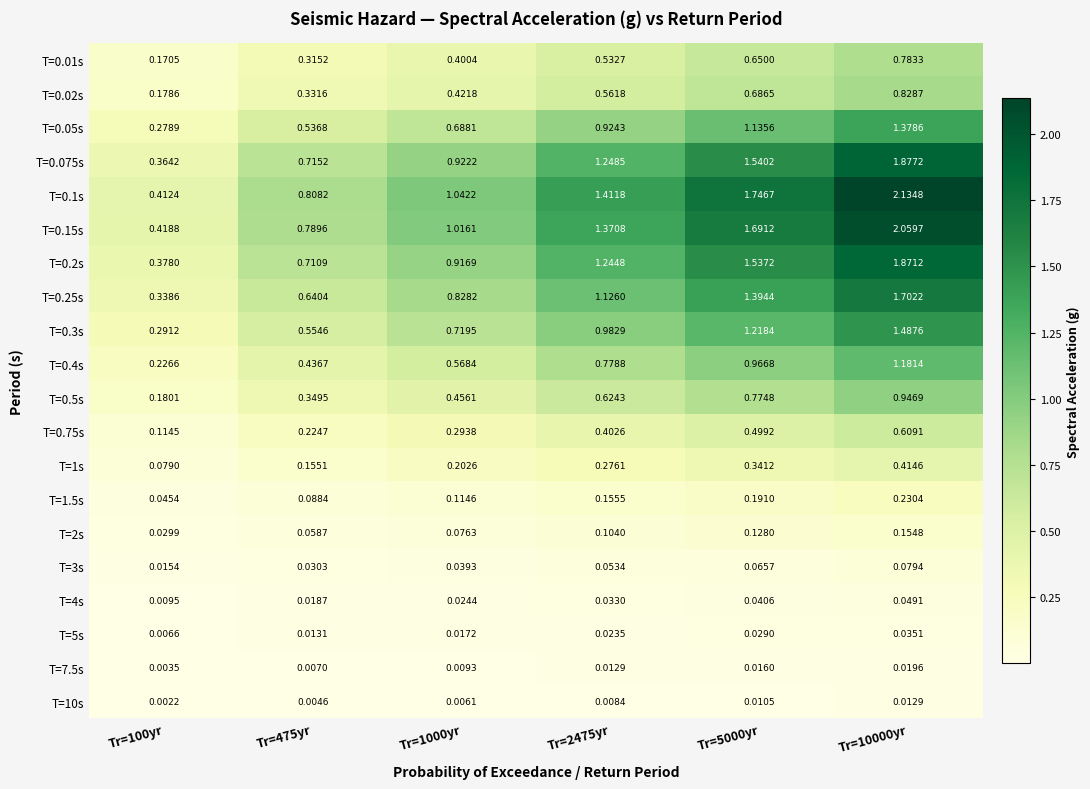

Count the number of data series in this chart.

20